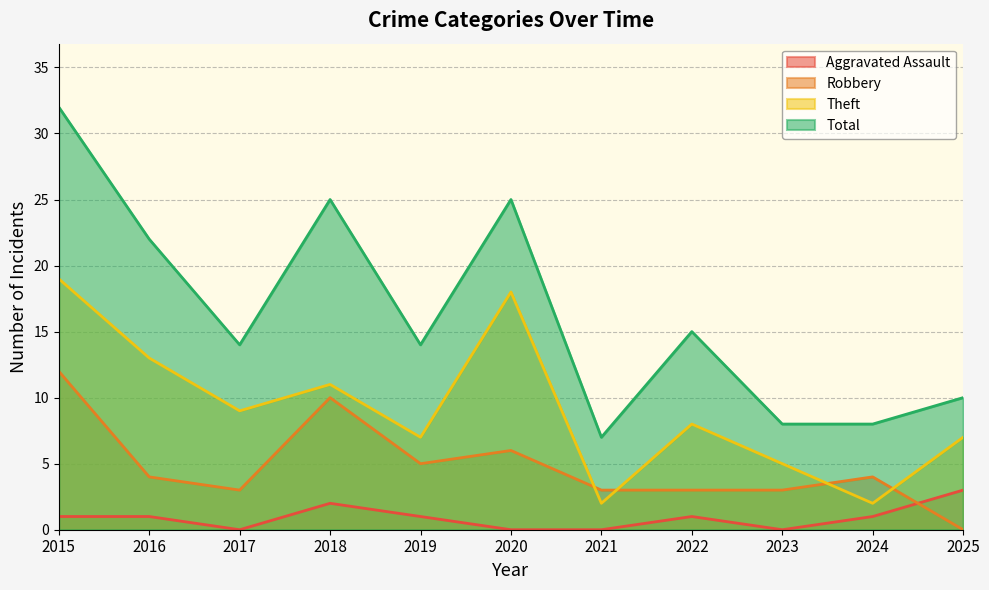

At which label is Total closest to 19?

2016